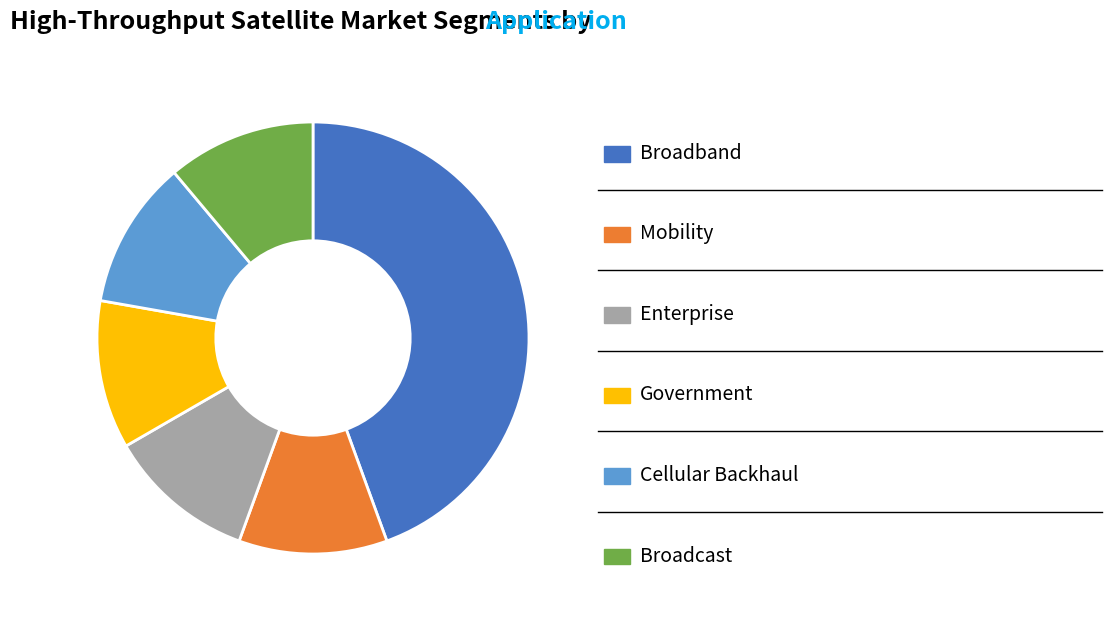

Is there any slice that represents more than half of the pie?

No